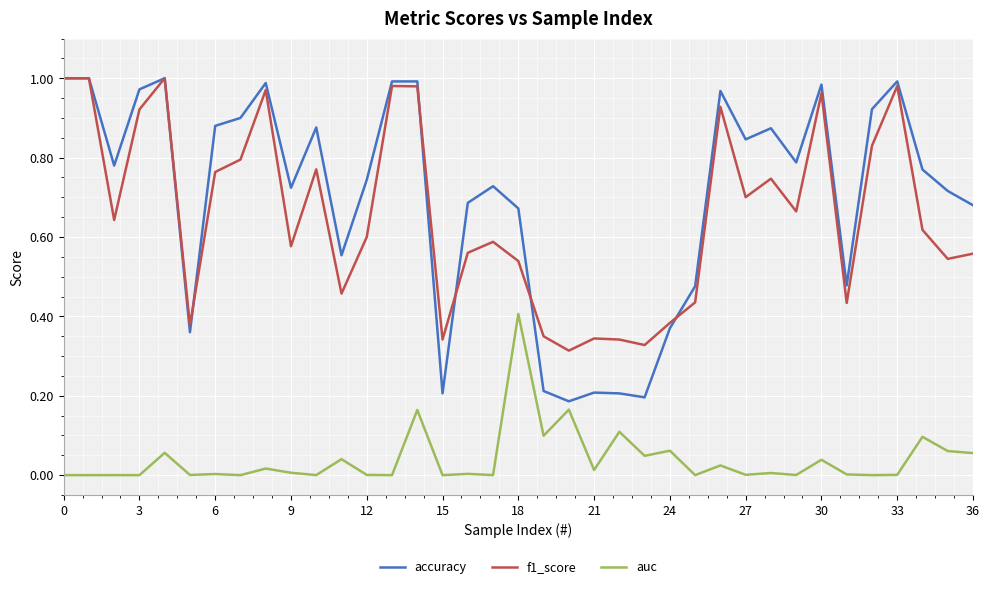

True or false: f1_score and auc cross at least once.

False